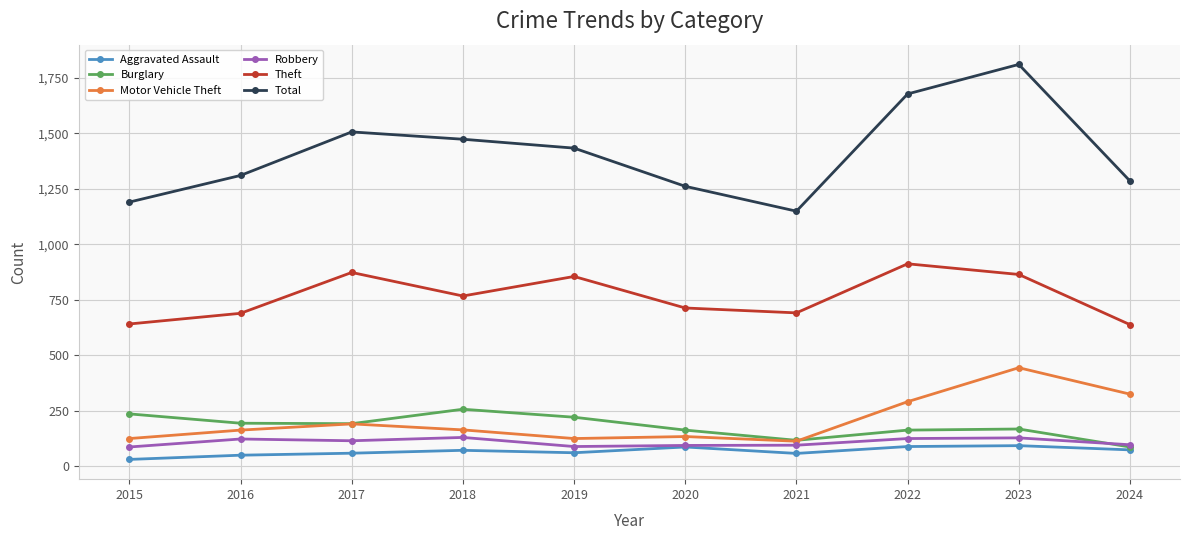

True or false: Total has more than 0 points higher than both neighbors.

True